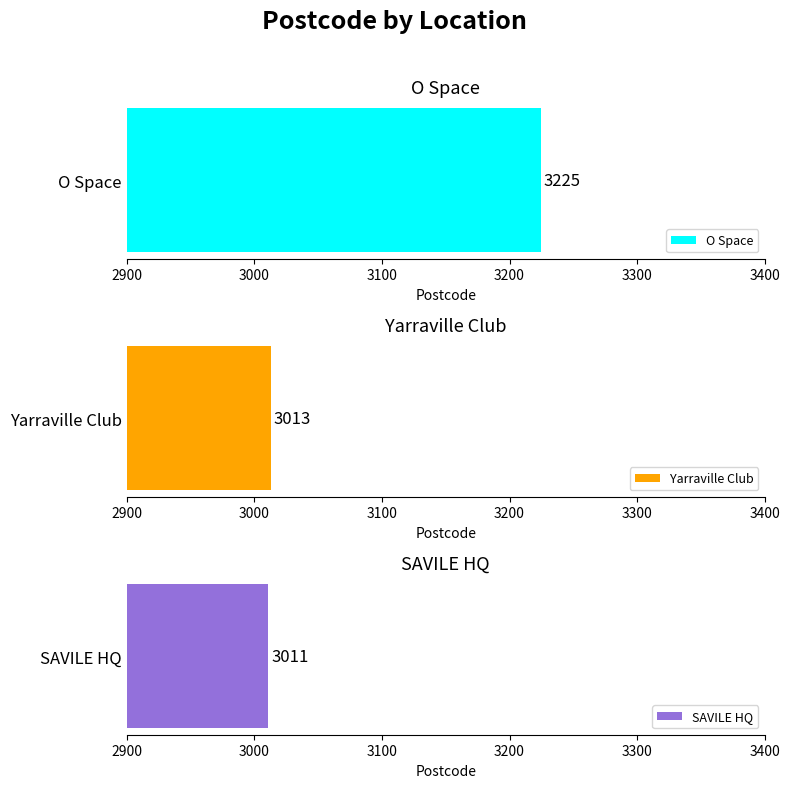

Reading right to left, list all the values displayed in this chart.

SAVILE HQ=3011	Yarraville Club=3013	O Space=3225